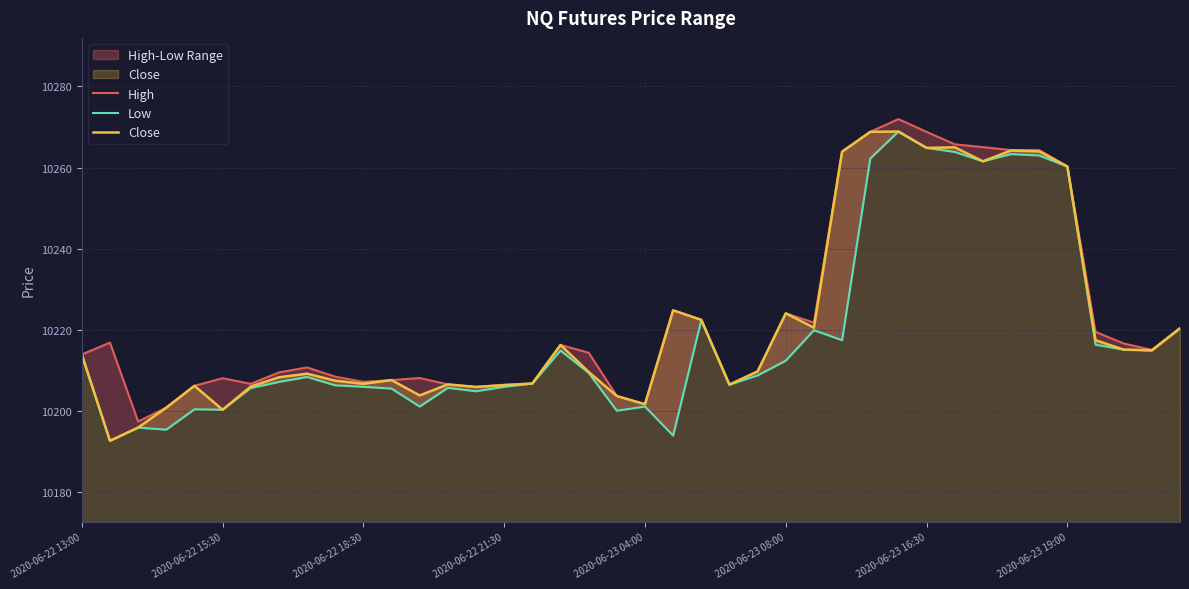

True or false: Close has a value of 6305.4 at 9.

False